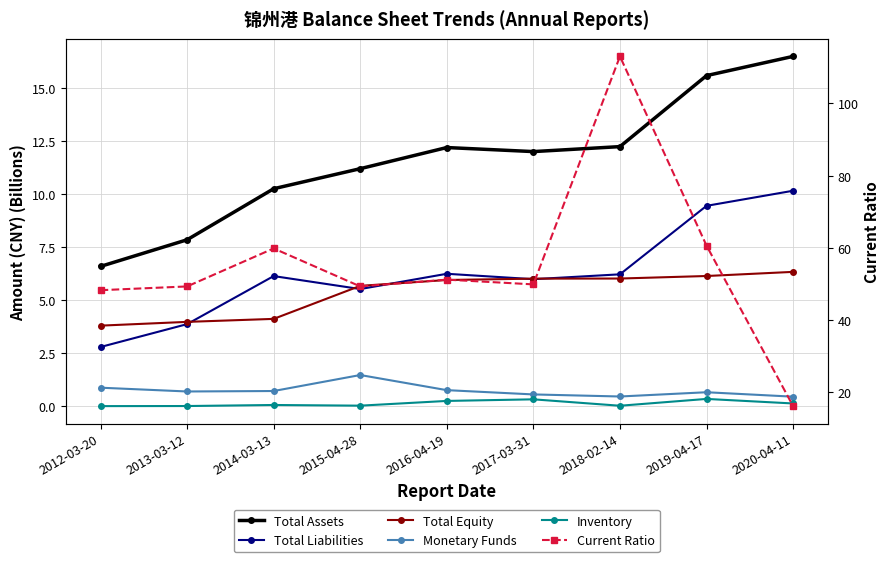

What position from the left is 2013-03-12?

2